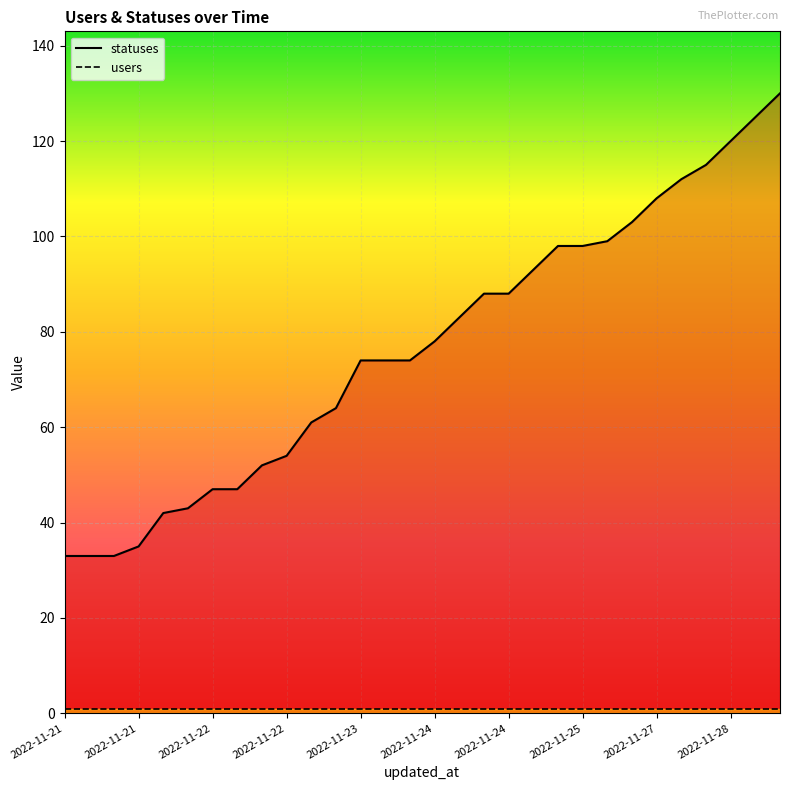

How many lines are shown in the chart?

2